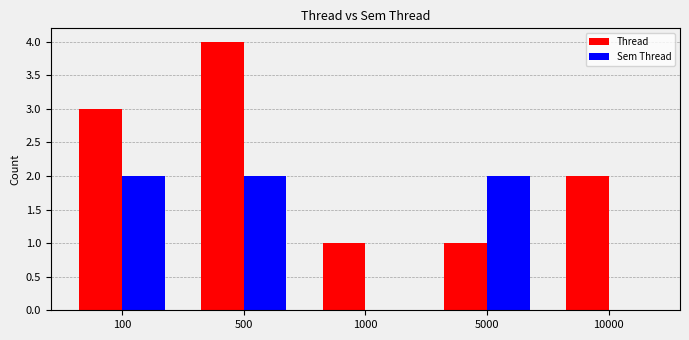

Which series changed the most between 500 and 1000?

Thread